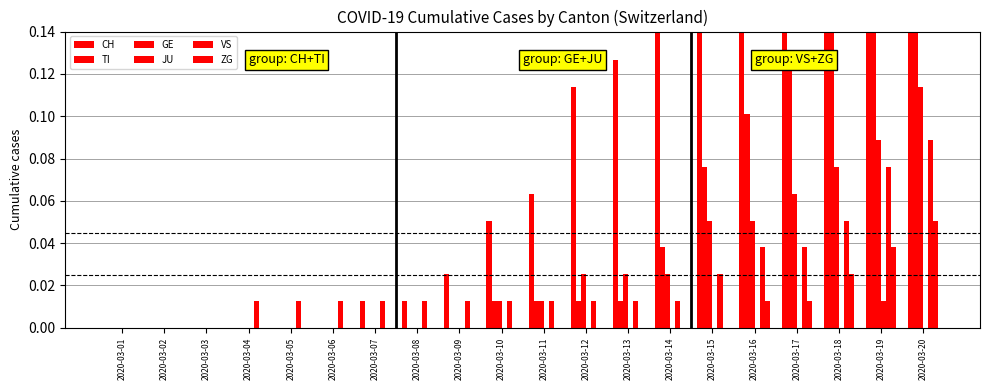

At which label is VS closest to 0?

2020-03-01